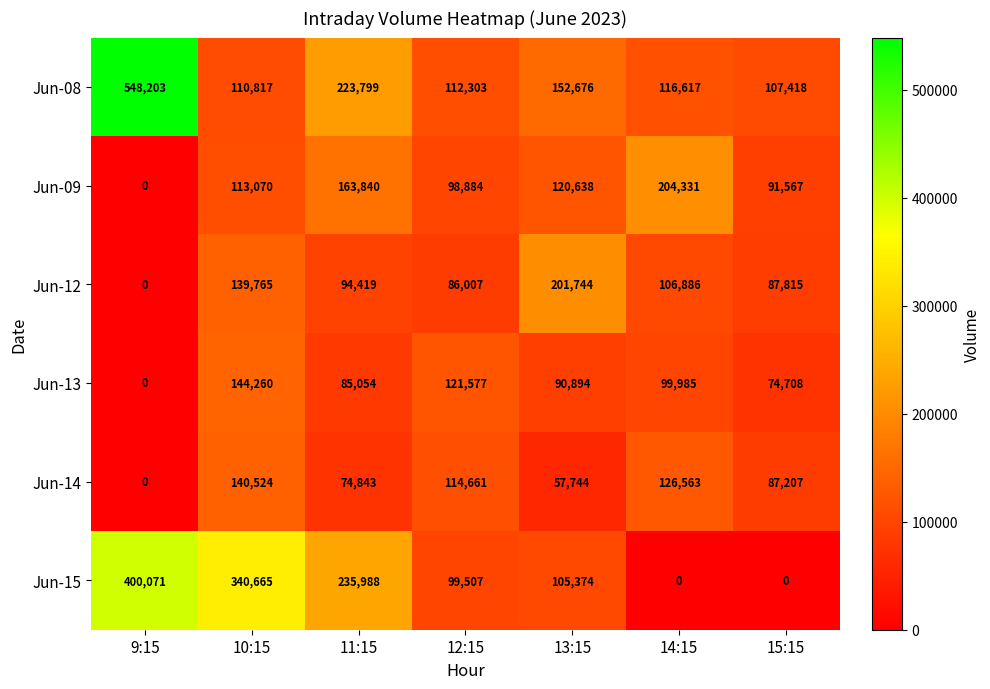

What is the sum of all Jun-09 values?

792330